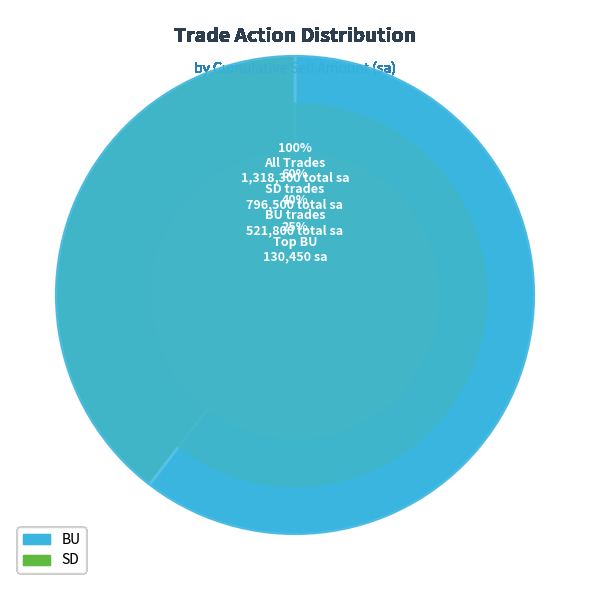

Which has a higher value, SD or BU?

SD